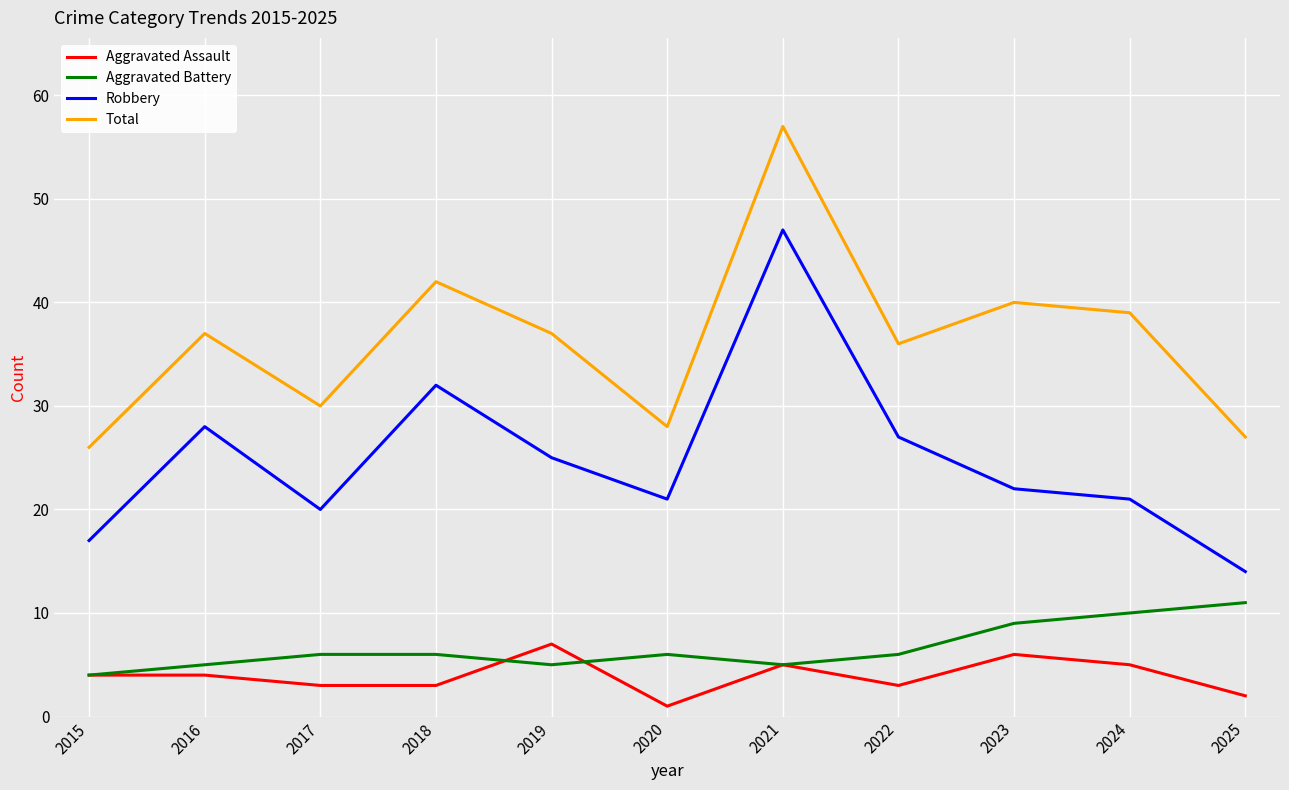

The Aggravated Assault series shows 3 at 2019. True or false?

False